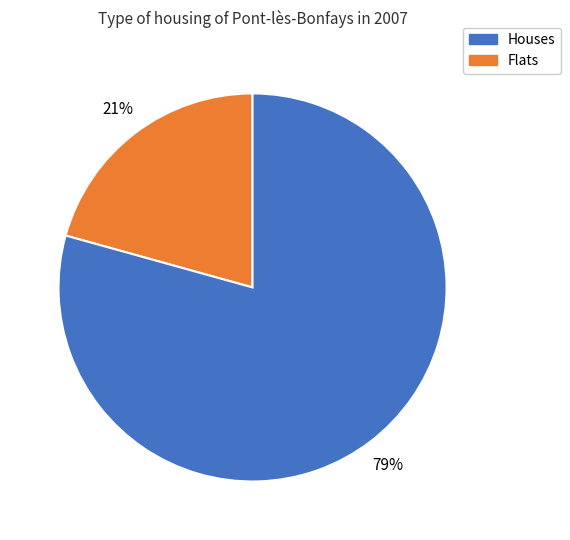

To the nearest percent, what is the average slice percentage?

50%